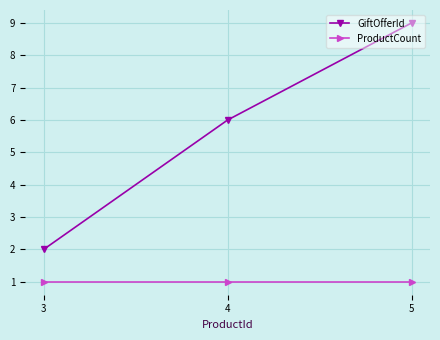

List the series in order of their peak value, highest first.

GiftOfferId, ProductCount